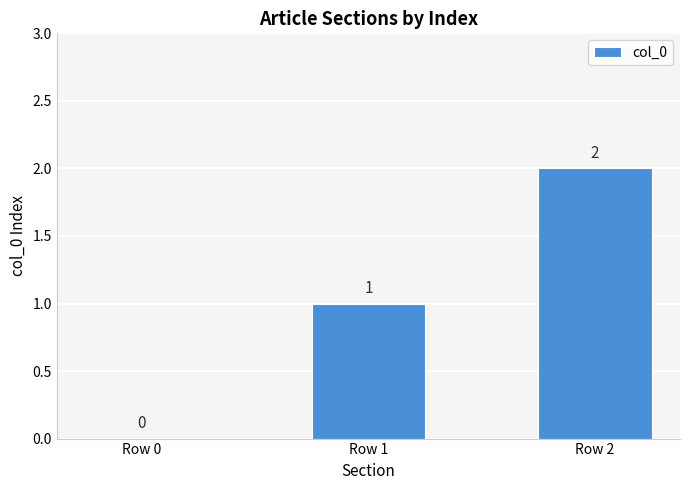

Is it true that the value at Row 1 is 1?

True